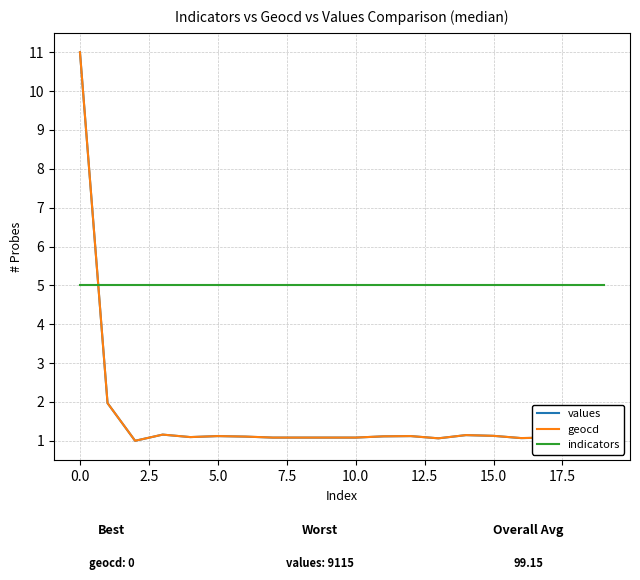

What is the lowest value of the indicators series?

5.0